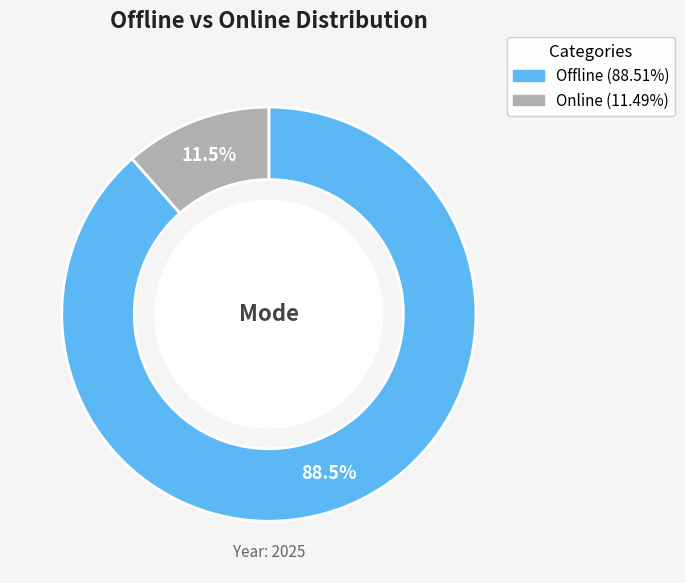

Is there a majority slice in this chart?

Yes